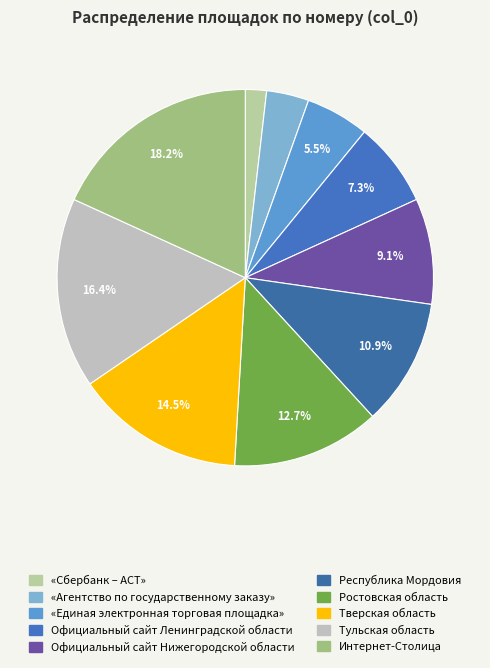

To the nearest percent, what is the average slice percentage?

10%